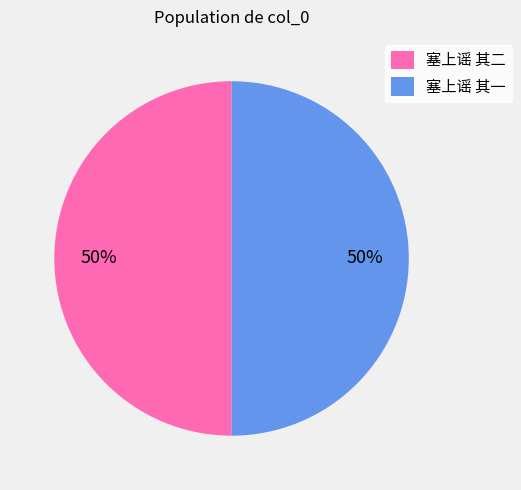

To the nearest percent, what percentage of the pie is 塞上谣 其二?

50%